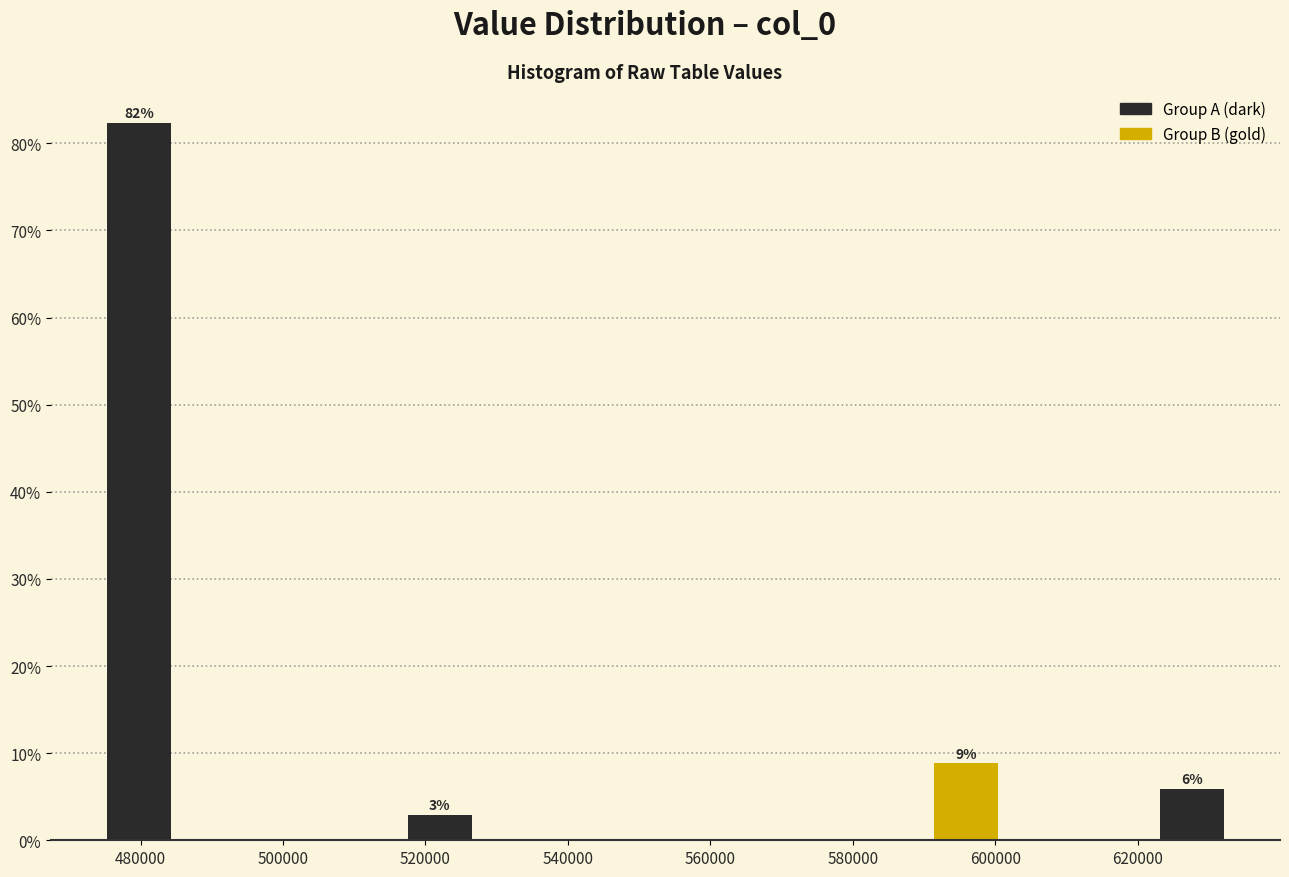

Which range on the x-axis has the tallest bar?

474000 to 486000